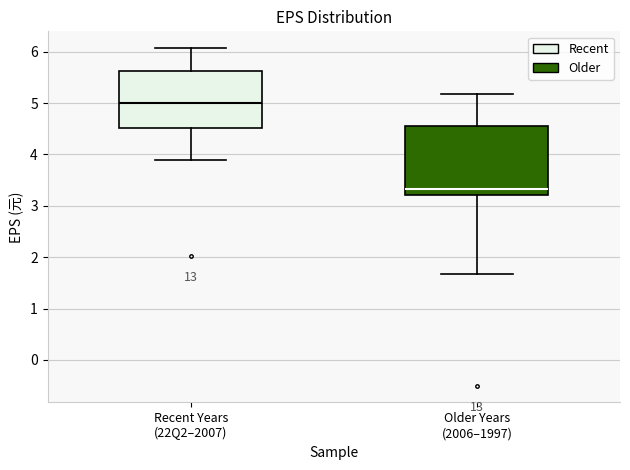

Where does the lower whisker of the box for Older Years (2006–1997) end on the y-axis? The values are not printed on the chart, so give them approximately, as read against the axis.

1.7